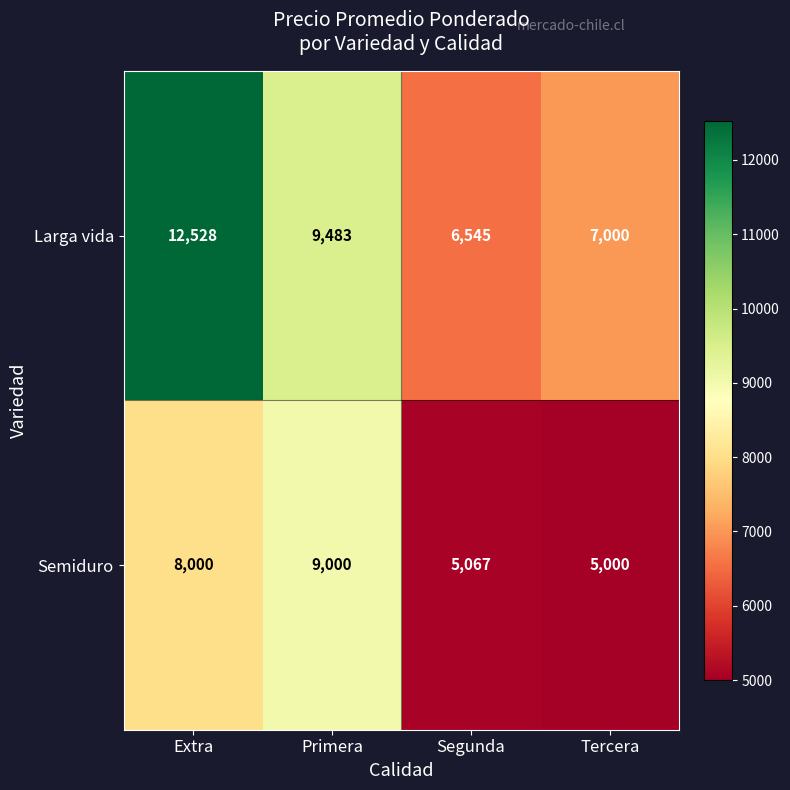

At how many categories does at least one series exceed 6214?

4